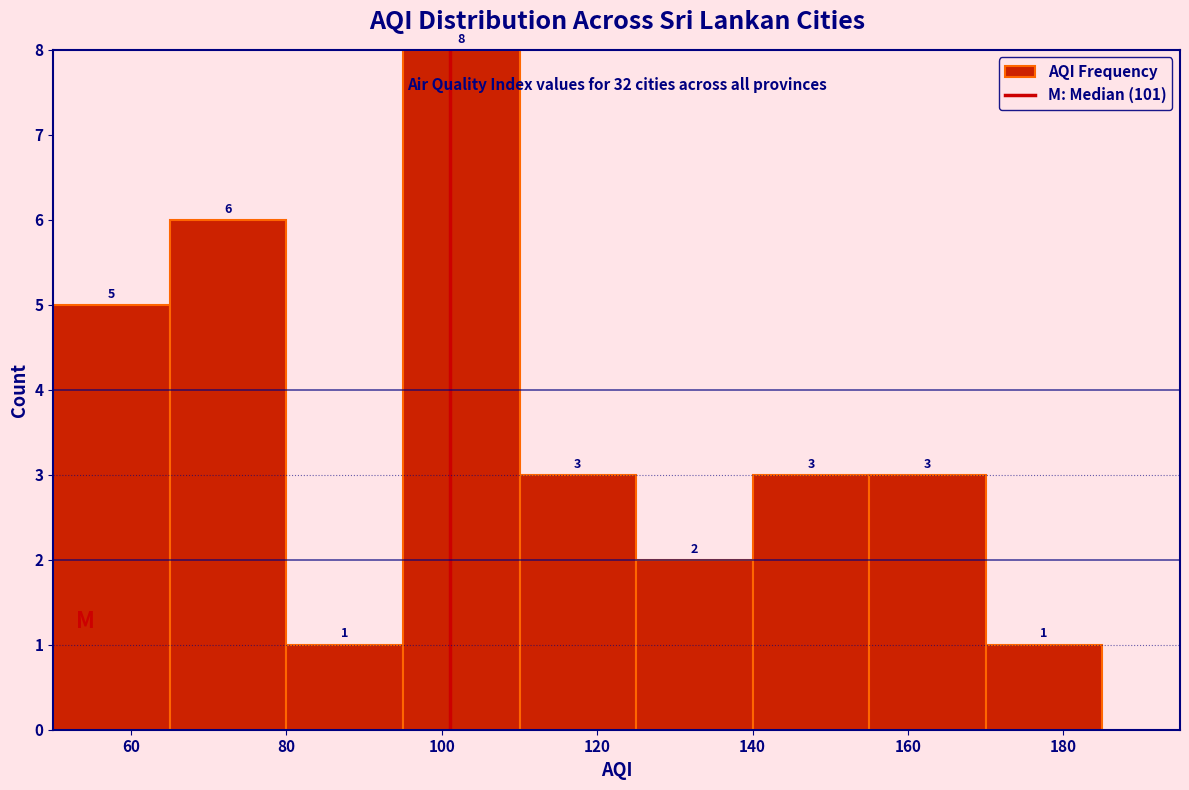

How tall is the bar that spans 125 to 140 on the x-axis? The bar edges are not printed on the chart, so give them approximately, as read against the axis.

2